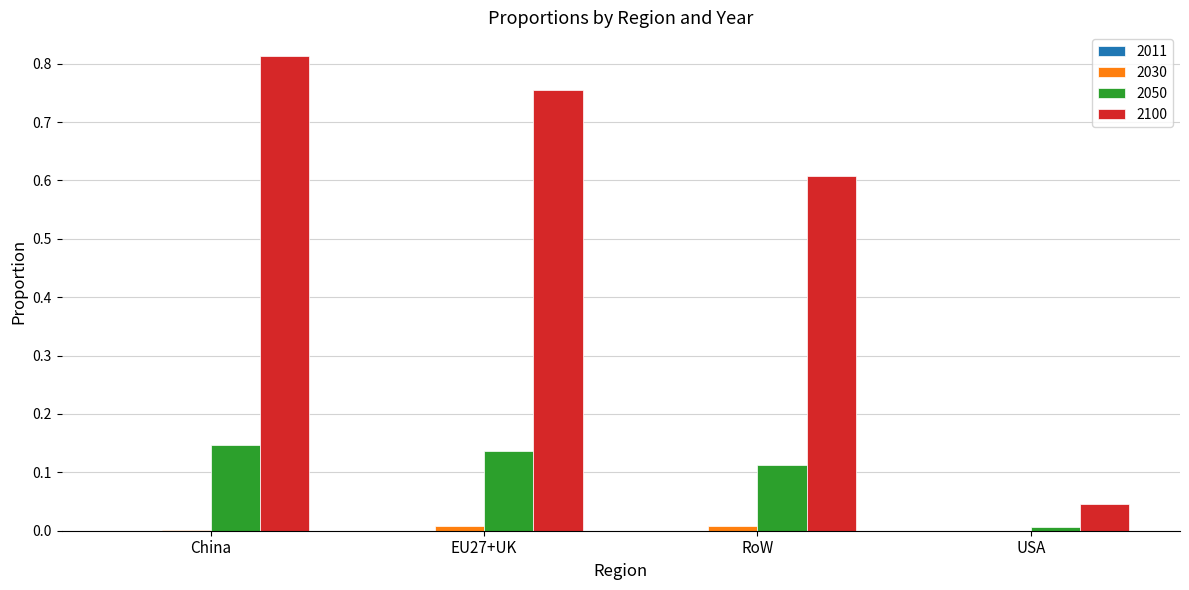

Where is 2050 nearest to the value 0?

USA